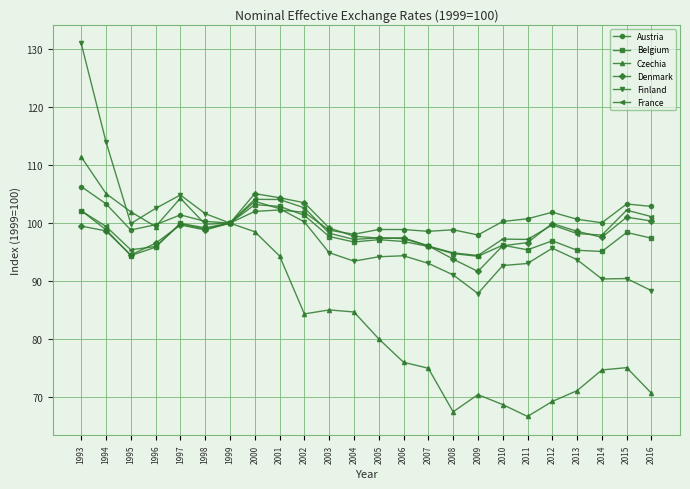

What is the approximate value of Czechia at 2004?

84.7